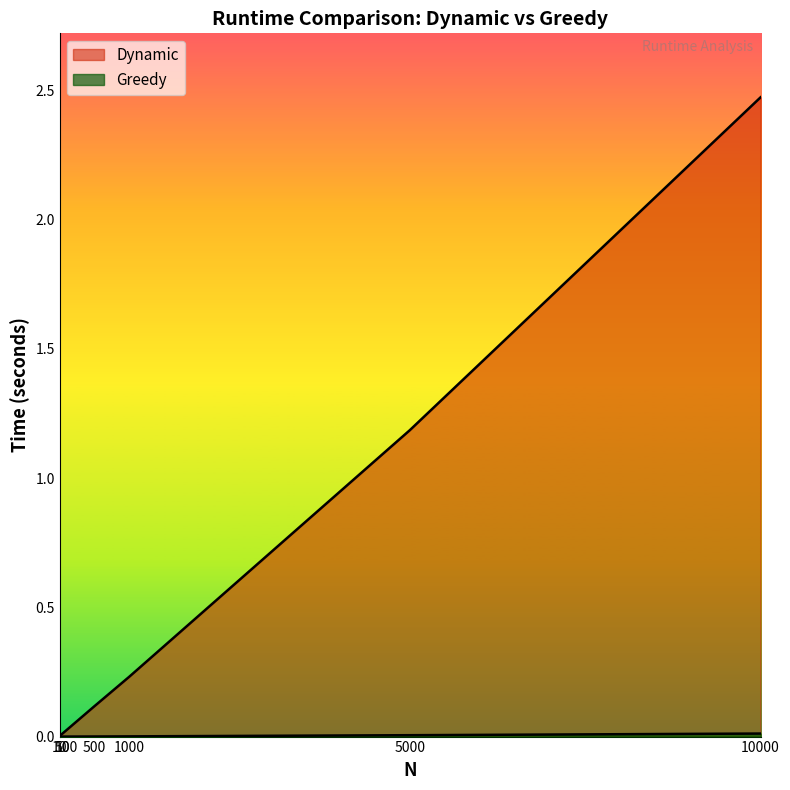

True or false: Greedy and Dynamic intersect in this chart.

False